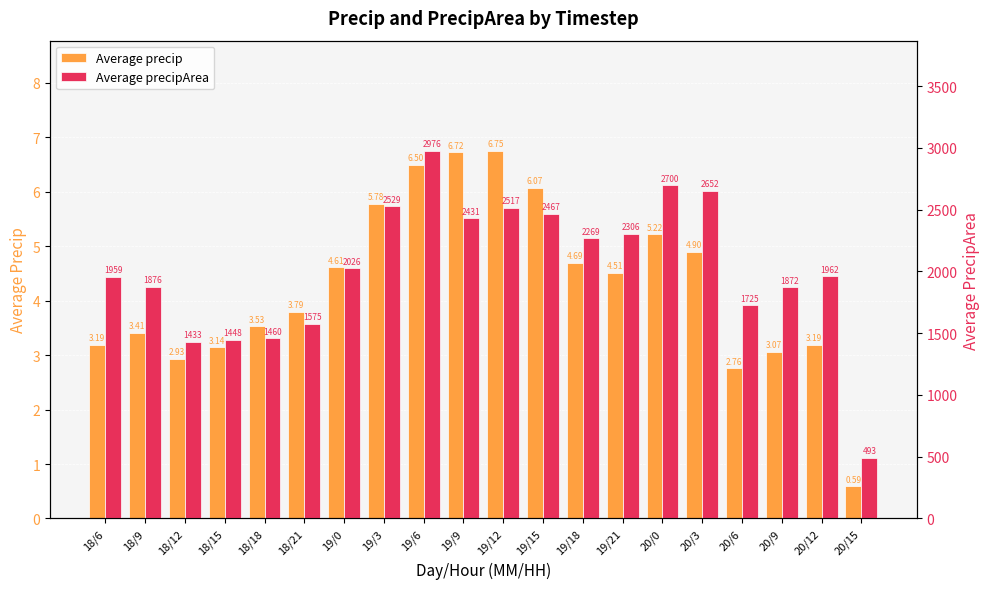

List the labels in order of Average precipArea value, smallest first.

20/15, 18/12, 18/15, 18/18, 18/21, 20/6, 20/9, 18/9, 18/6, 20/12, 19/0, 19/18, 19/21, 19/9, 19/15, 19/12, 19/3, 20/3, 20/0, 19/6